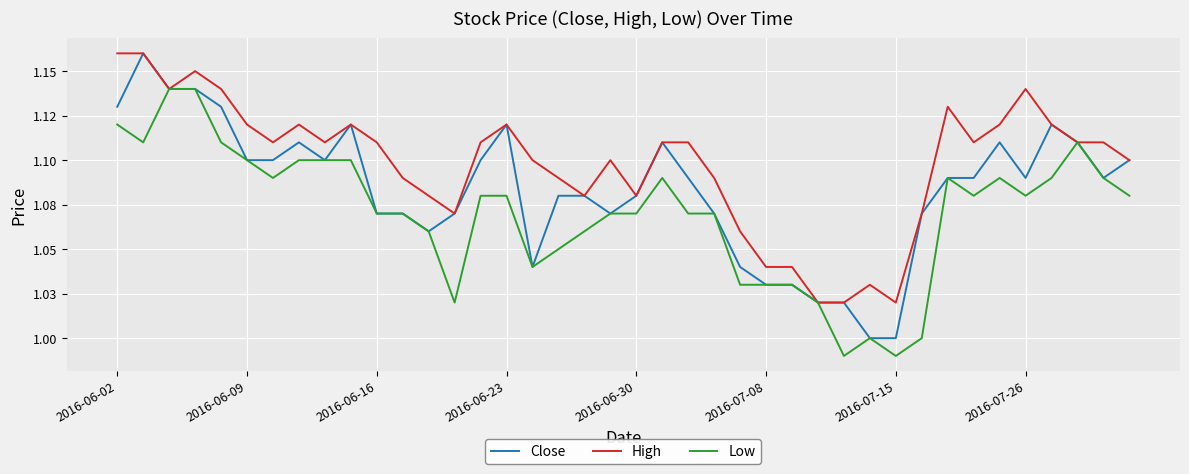

Reading left to right, list all the values displayed in this chart.

Close: 1.1	1.2	1.1	1.1	1.1	1.1	1.1	1.1	1.1	1.1	1.1	1.1	1.1	1.1	1.1	1.1	1.0	1.1	1.1	1.1	1.1	1.1	1.1	1.1	1.0	1.0	1.0	1.0	1.0	1.0	1.0	1.1	1.1	1.1	1.1	1.1	1.1	1.1	1.1	1.1
High: 1.2	1.2	1.1	1.1	1.1	1.1	1.1	1.1	1.1	1.1	1.1	1.1	1.1	1.1	1.1	1.1	1.1	1.1	1.1	1.1	1.1	1.1	1.1	1.1	1.1	1.0	1.0	1.0	1.0	1.0	1.0	1.1	1.1	1.1	1.1	1.1	1.1	1.1	1.1	1.1
Low: 1.1	1.1	1.1	1.1	1.1	1.1	1.1	1.1	1.1	1.1	1.1	1.1	1.1	1.0	1.1	1.1	1.0	1.1	1.1	1.1	1.1	1.1	1.1	1.1	1.0	1.0	1.0	1.0	1.0	1.0	1.0	1.0	1.1	1.1	1.1	1.1	1.1	1.1	1.1	1.1